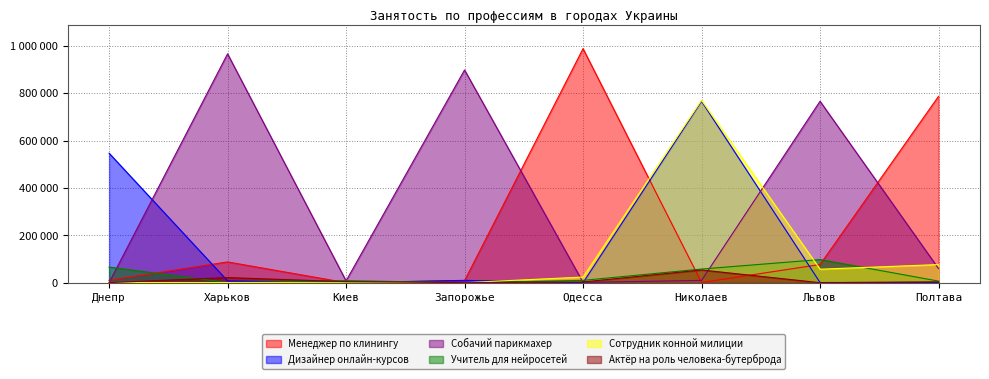

Count the number of categories in the chart.

8